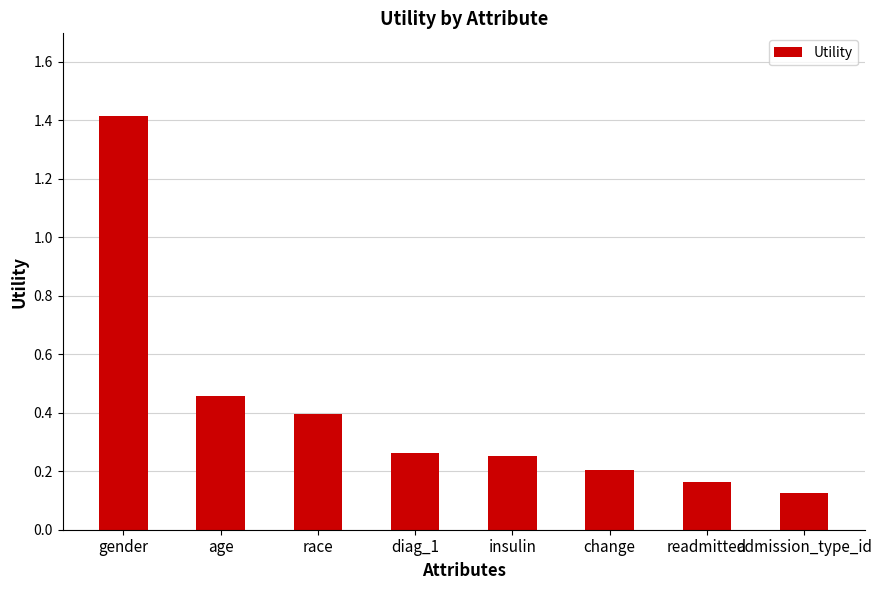

Between gender and readmitted, which is larger?

gender